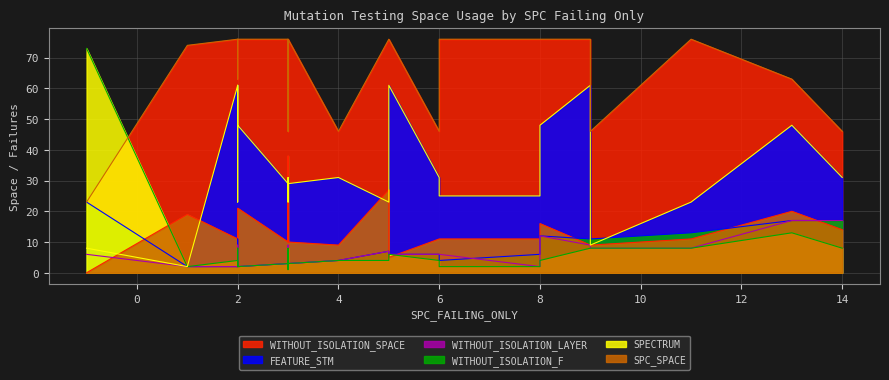

What are all the series names shown in the legend?

SPC_SPACE, WITHOUT_ISOLATION_F, WITHOUT_ISOLATION_LAYER, SPECTRUM, FEATURE_STM, WITHOUT_ISOLATION_SPACE